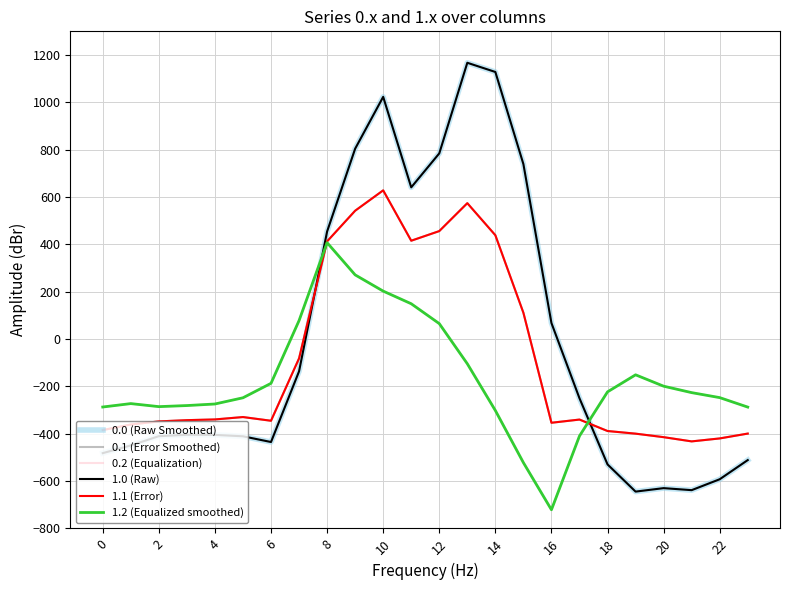

True or false: 1.2 (Equalized smoothed) has more than 0 points higher than both neighbors.

True